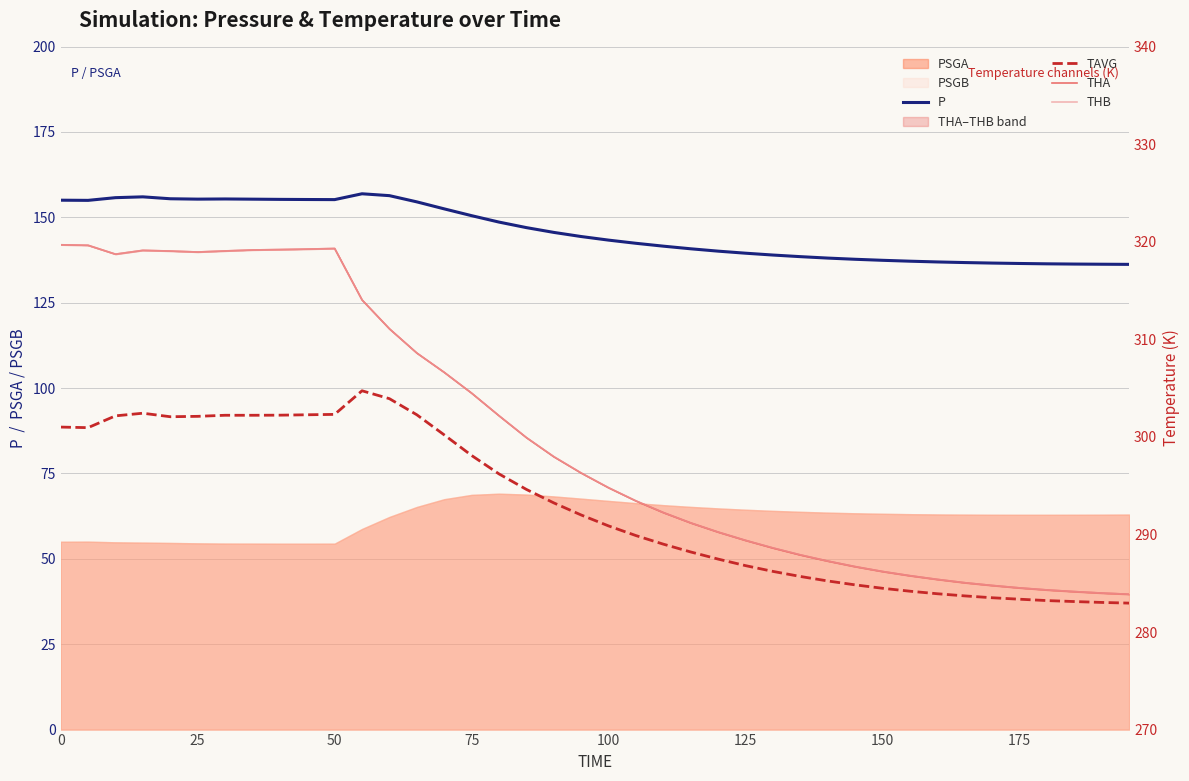

What is the value of the THB point at the 19th from the left?

298.0